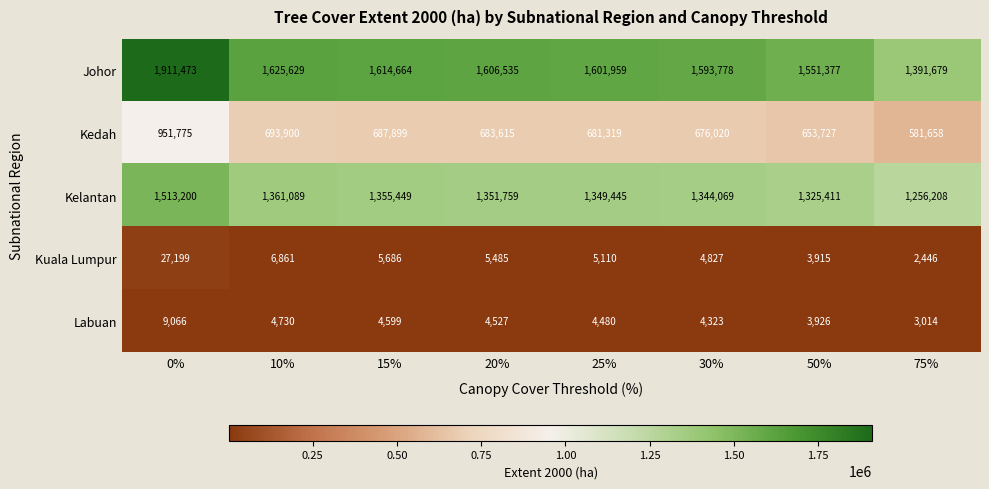

What is the approximate value of Kuala Lumpur at 30%?

4827